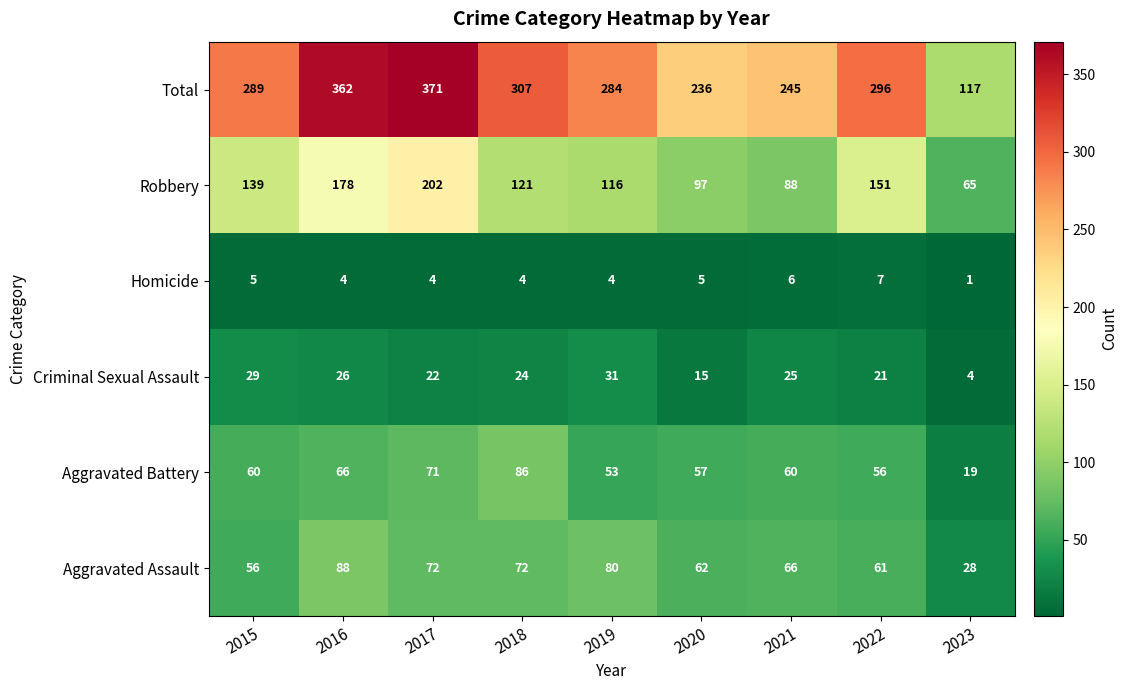

True or false: Criminal Sexual Assault has a value of 10 at 2020.

False